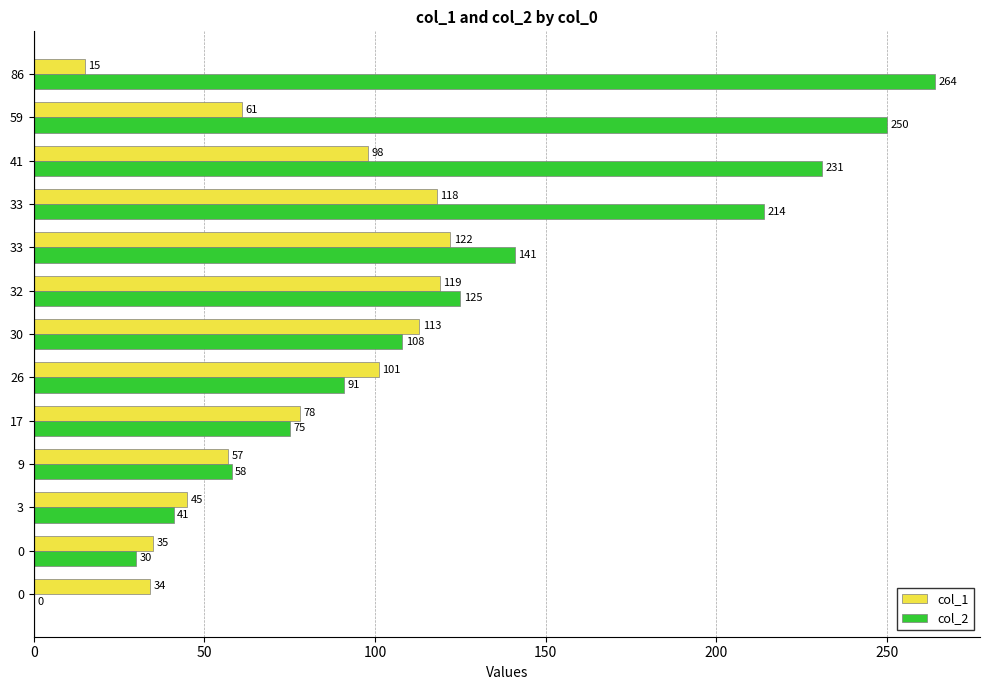

What is the average value of the col_2 series?

125